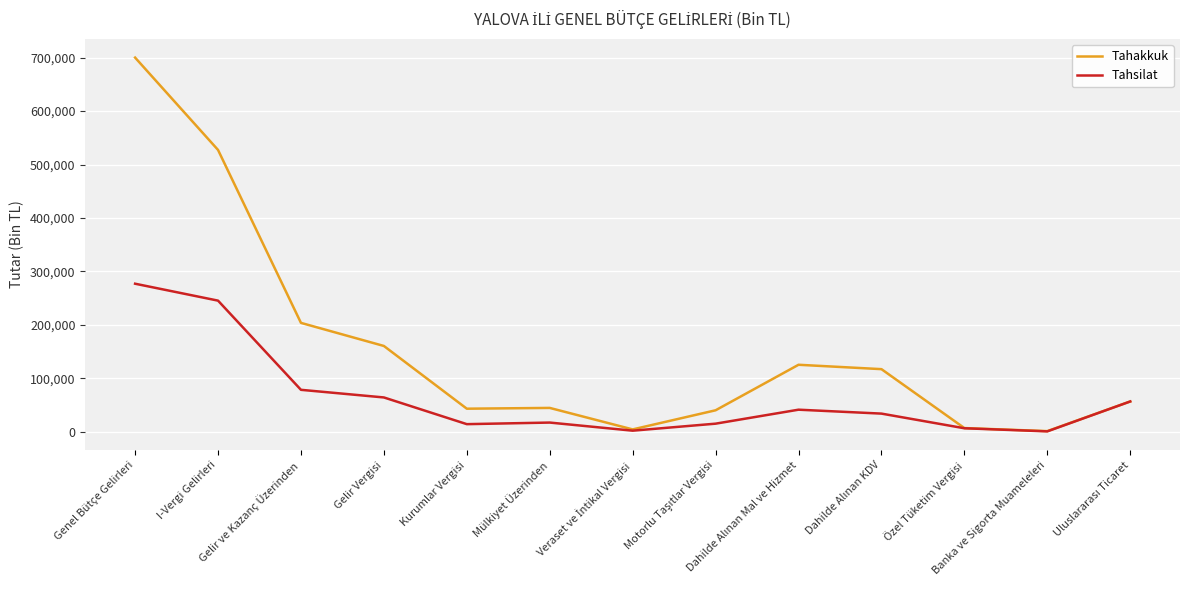

What is the difference between the maximum and minimum values in the Tahakkuk series?

698848